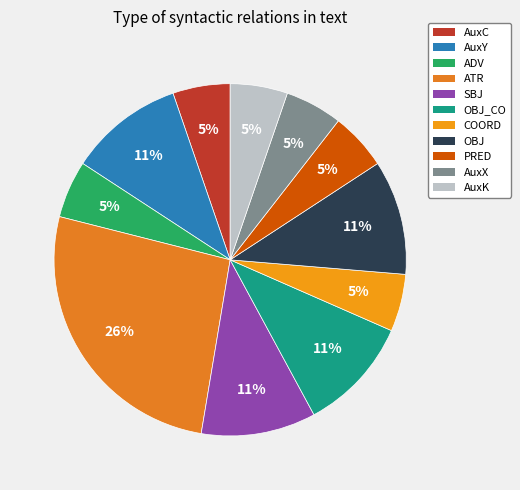

How many segments does this pie chart have?

11